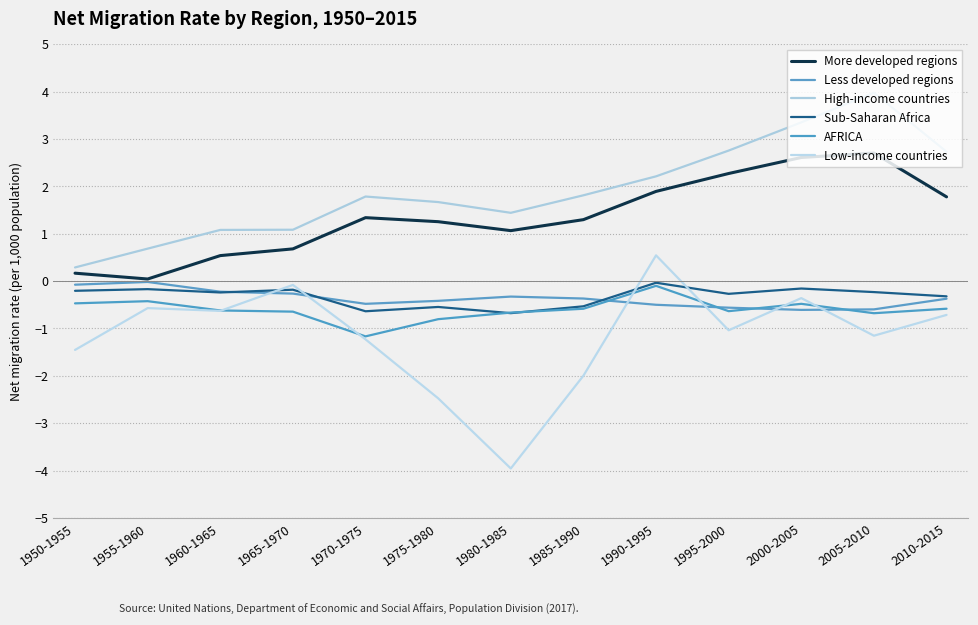

What is the label of the 11th point from the left?

2000-2005